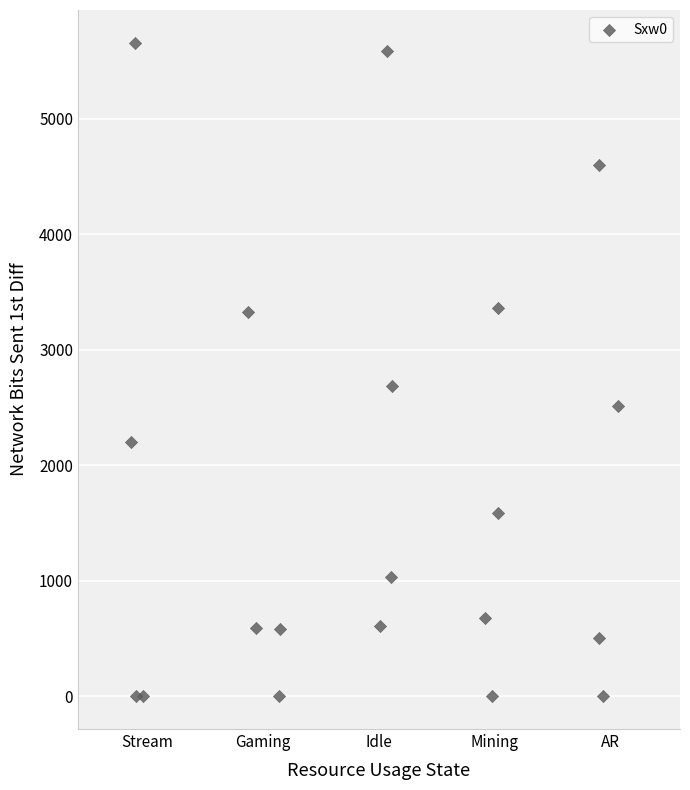

What Y value in the scatter plot is closest to 2830?

2685